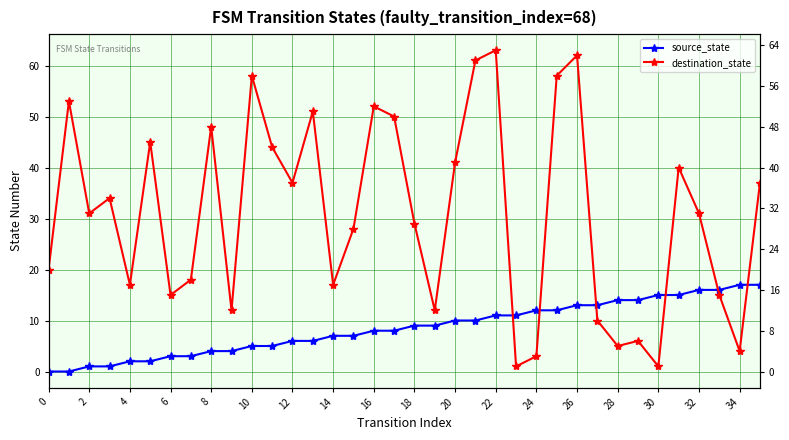

At which category is the sum across all series the highest?

26